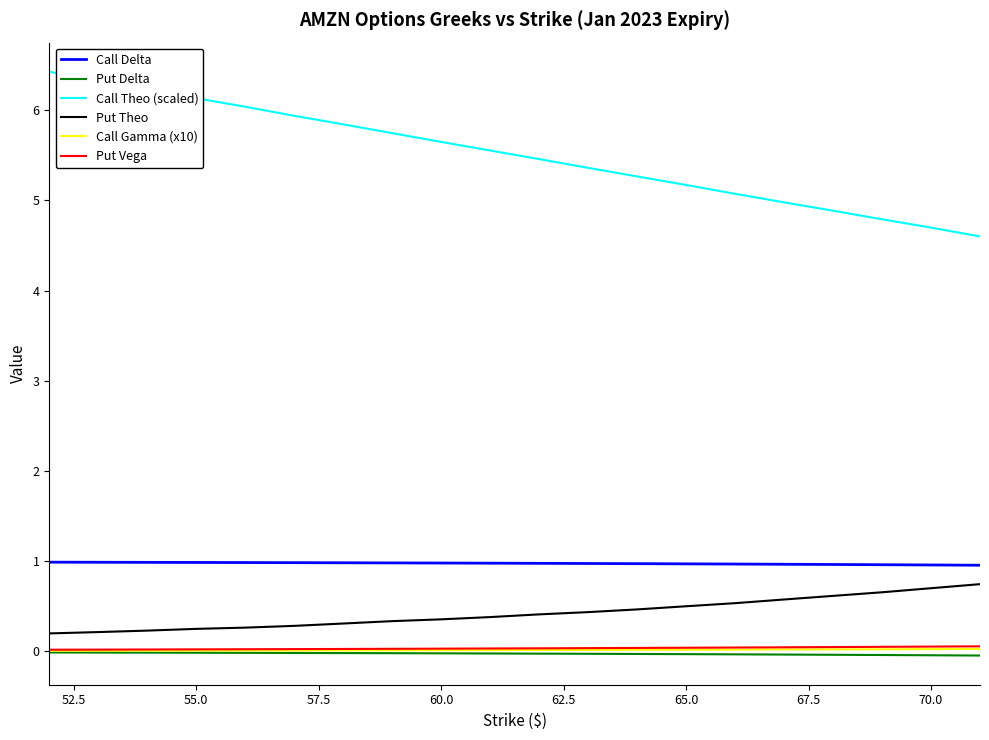

Which series has the largest range (max minus min)?

Call Theo (scaled)